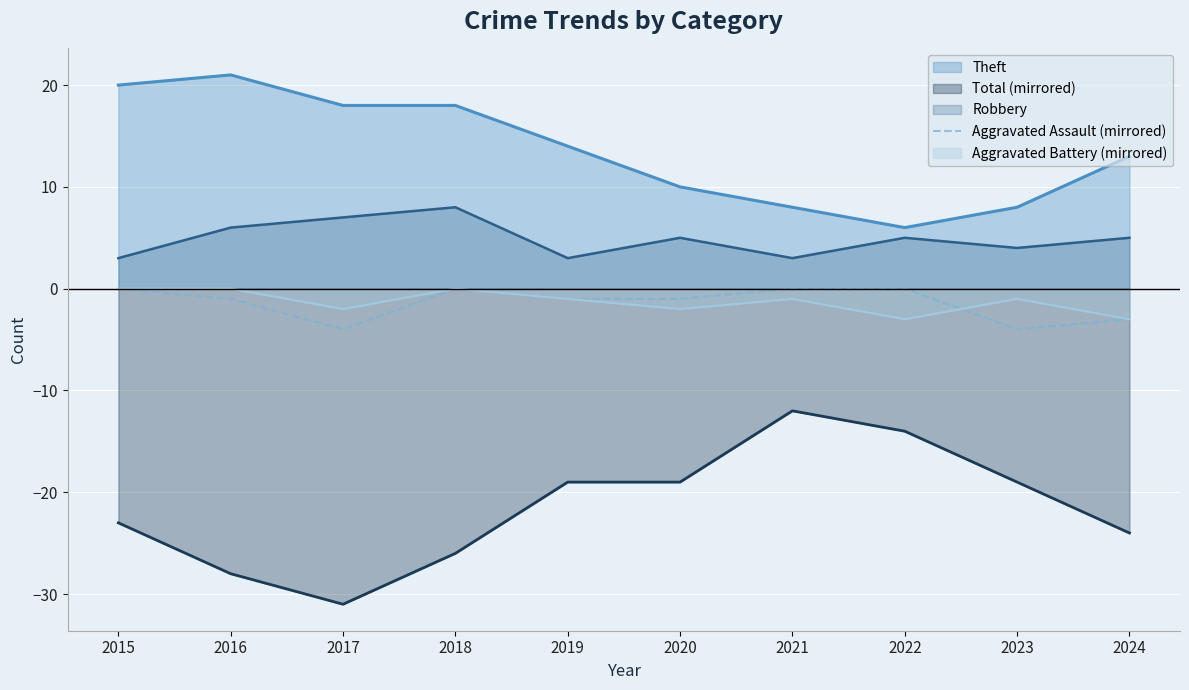

At which label is the value closest to -2?

2016